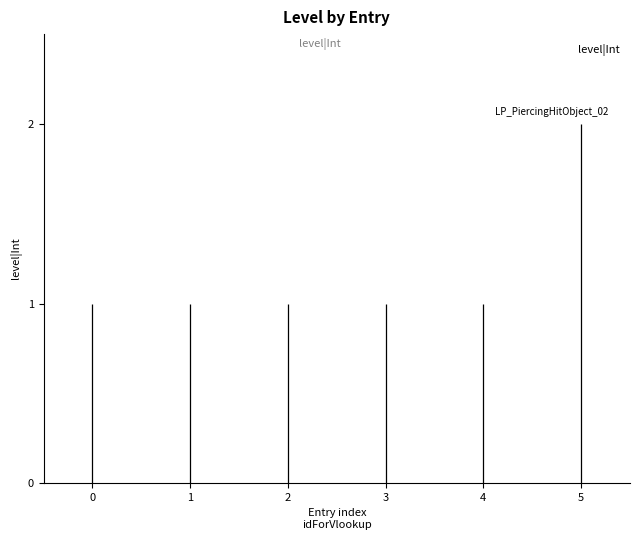

Does the chart contain stacked bars?

No